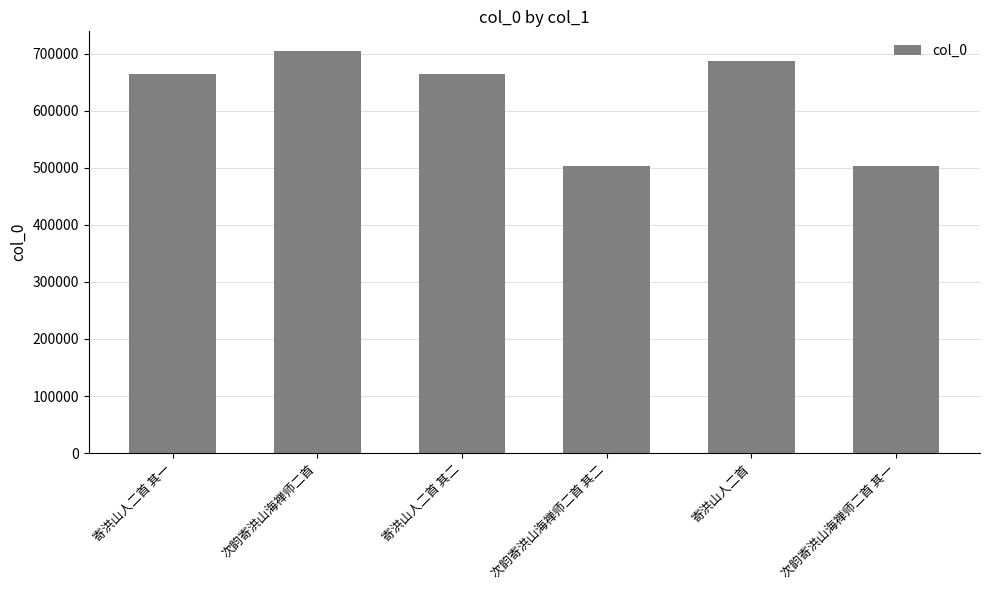

What is the difference between the maximum and minimum values?

200073